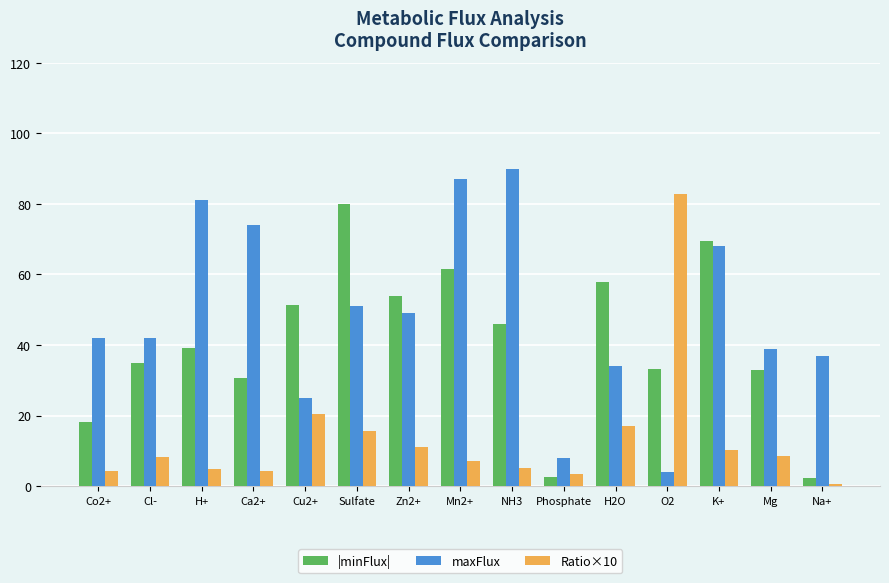

Where is |minFlux| nearest to the value 41?

H+